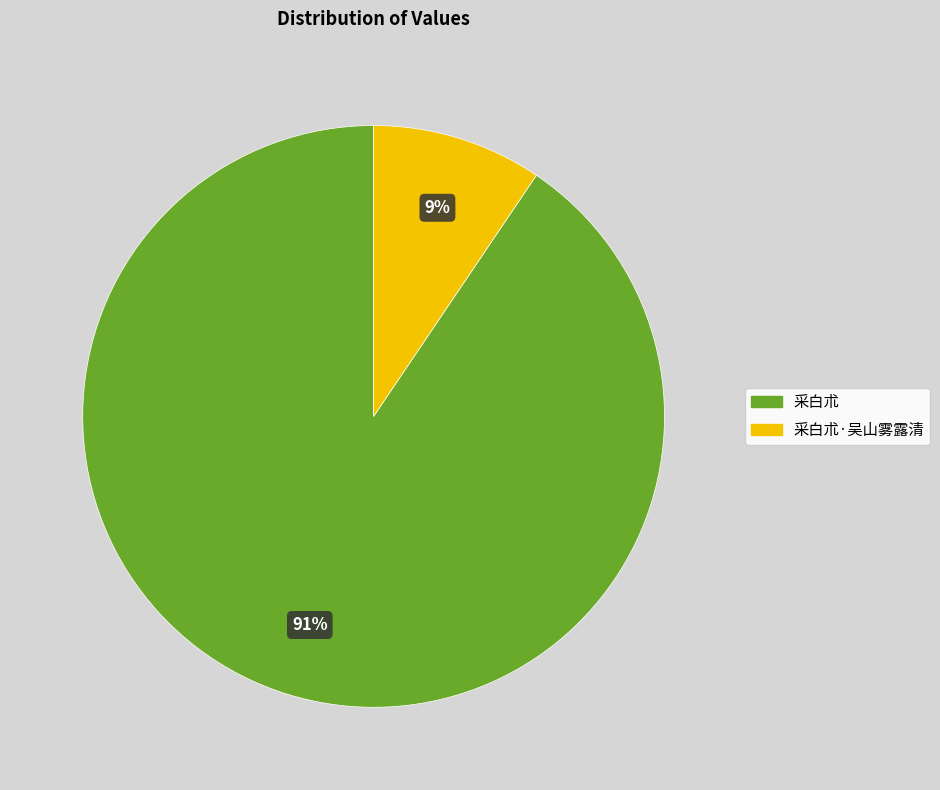

To the nearest percent, what is the combined percentage of 采白朮·吴山雾露清 and 采白朮?

100%